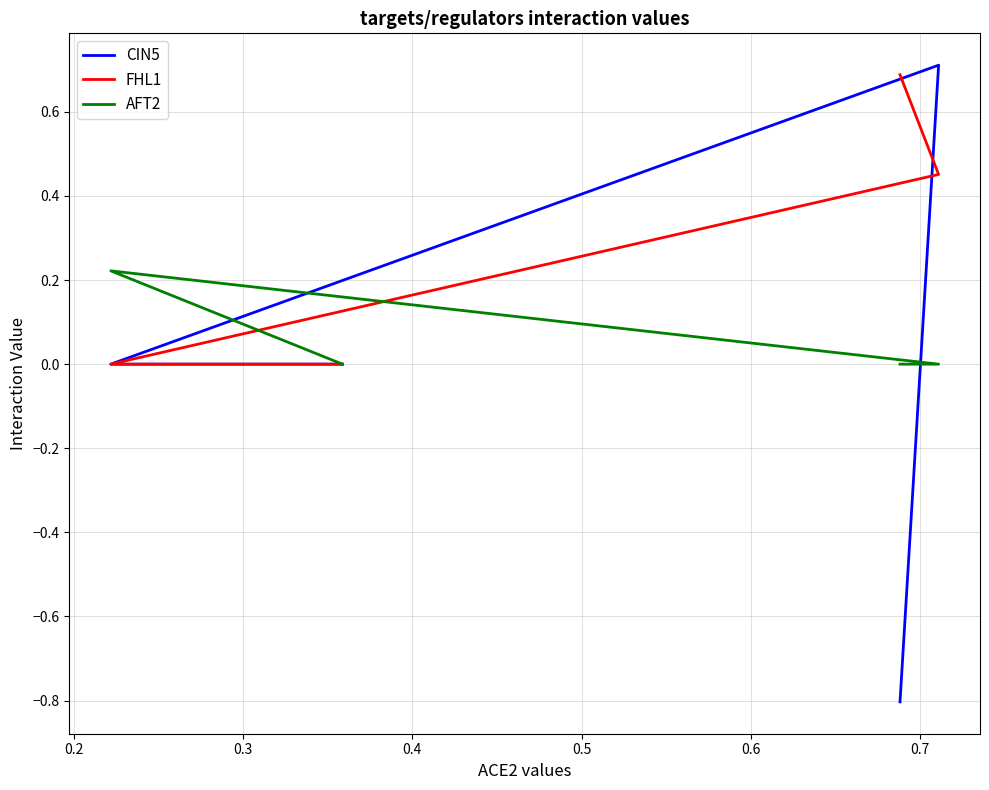

The value of CIN5 at 0.1 is 0.5. True or false?

False